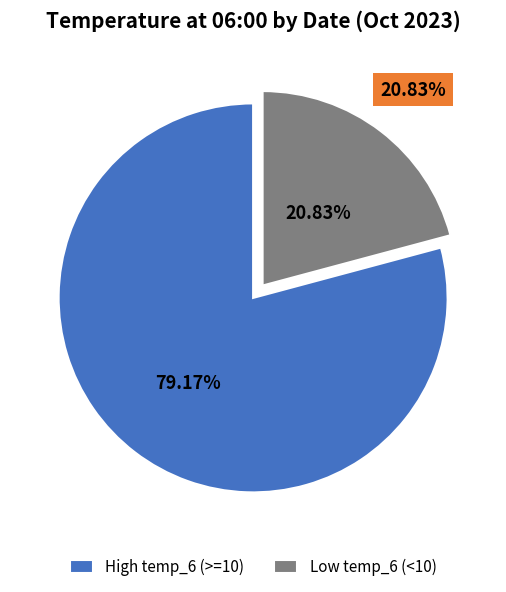

Between High temp_6 (>=10) and Low temp_6 (<10), which is larger?

High temp_6 (>=10)